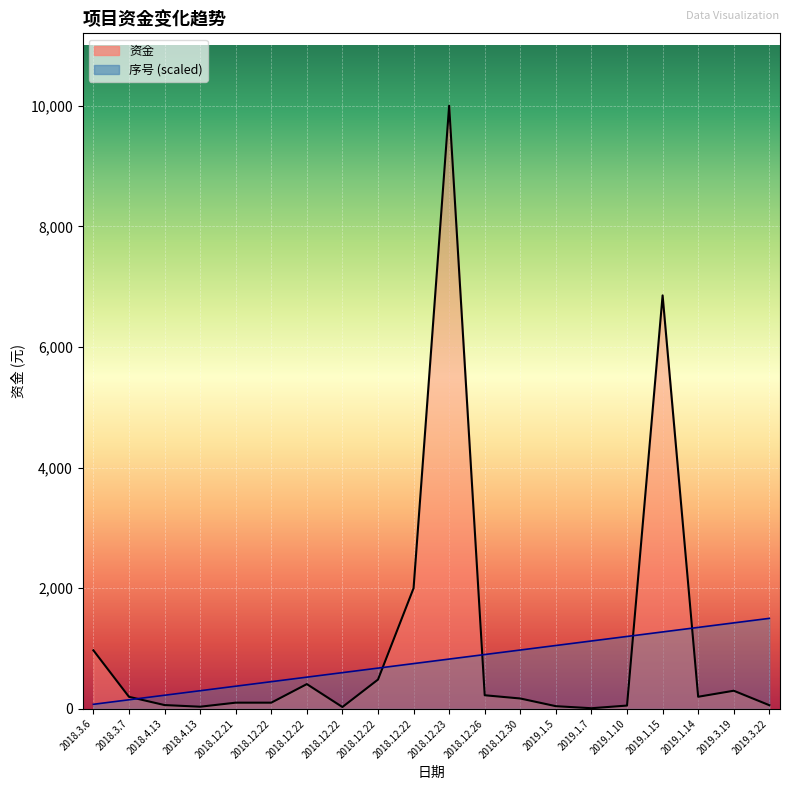

How many categories are shown in the chart?

20